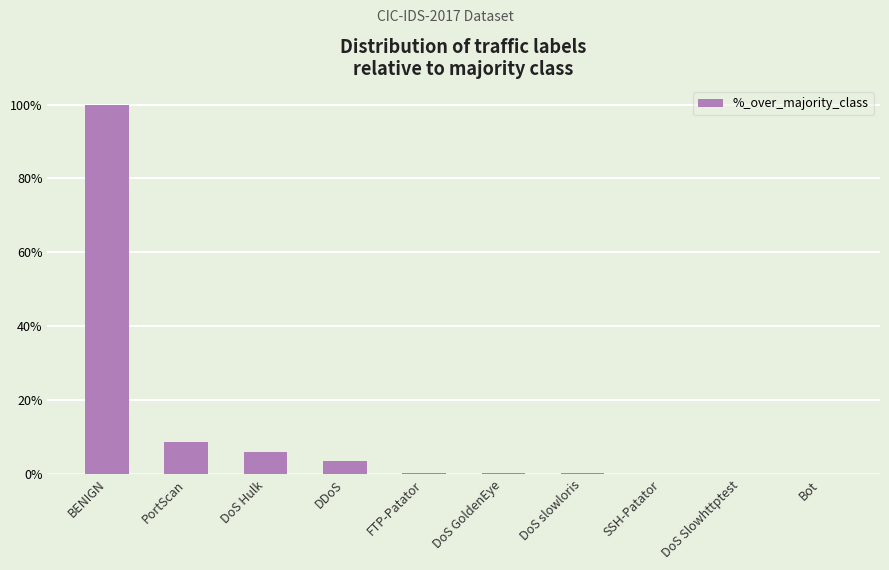

Between DDoS and SSH-Patator, which is larger?

DDoS